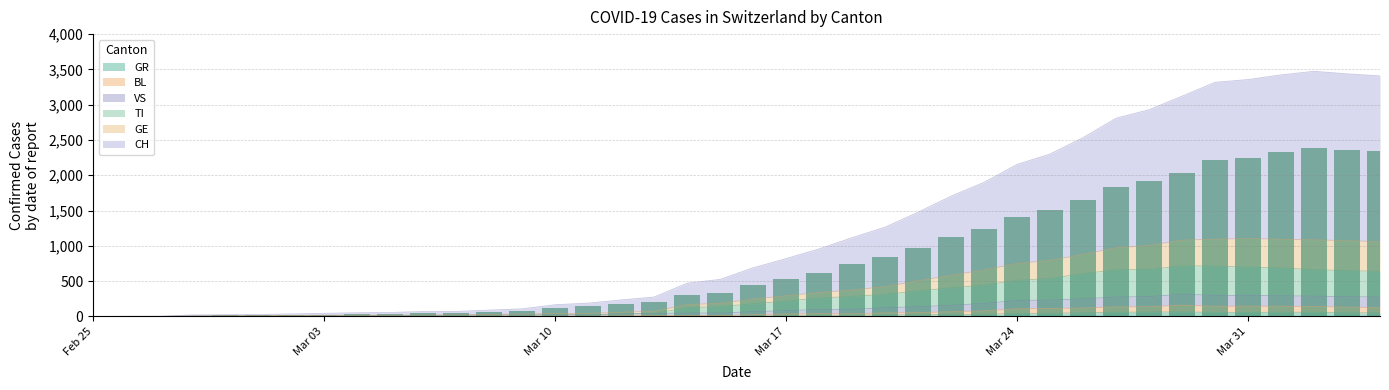

What is the label of the 16th bar from the left?

2020-03-11